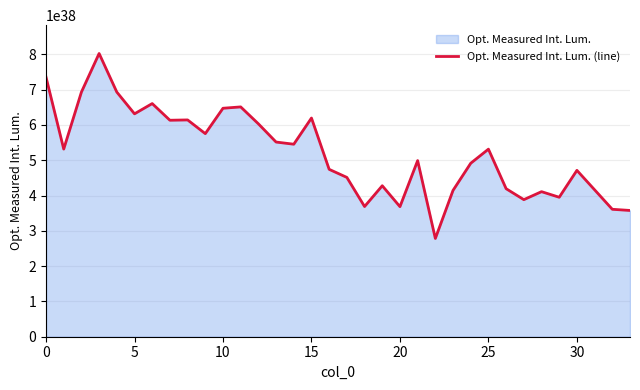

Count the number of data series in this chart.

1